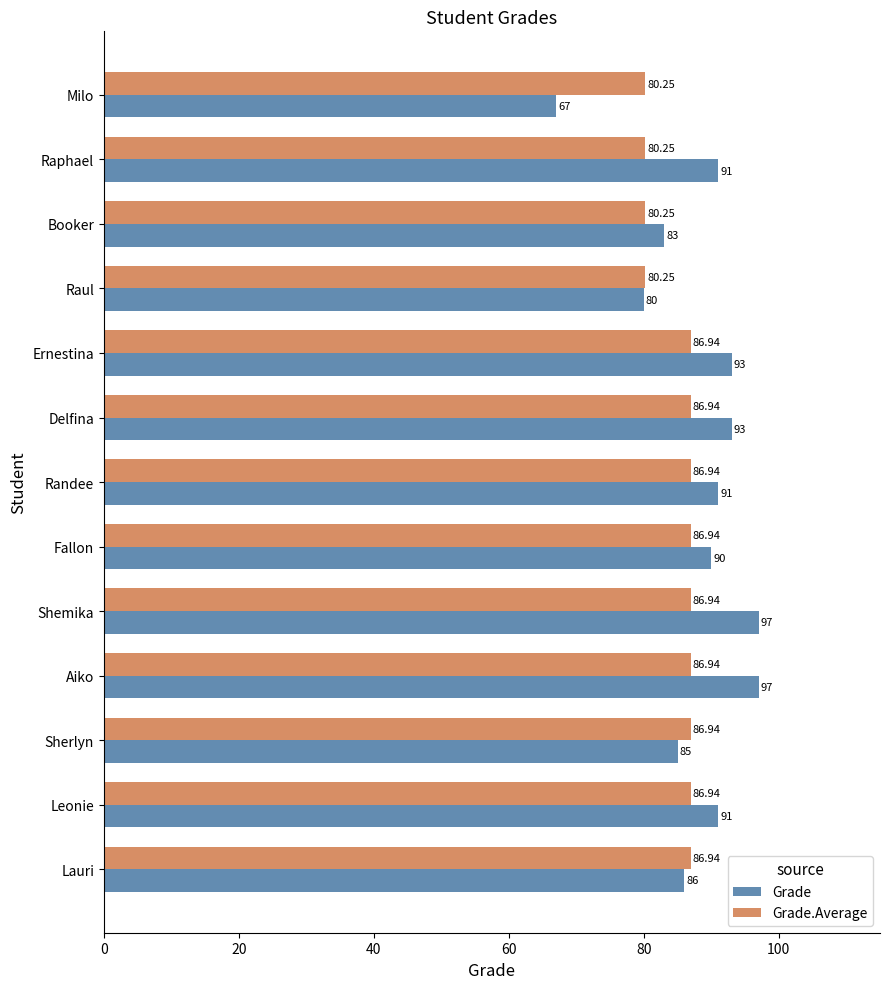

Which series has the widest spread of values?

Grade